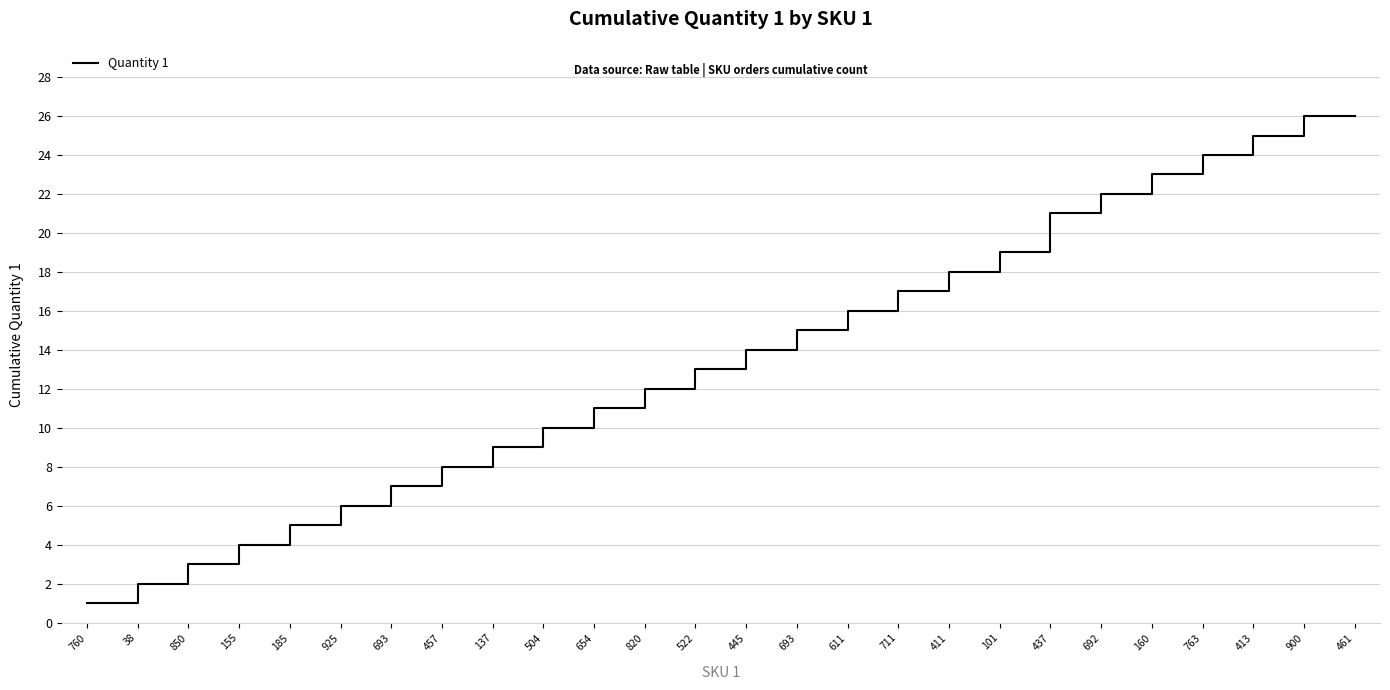

What is the greatest value displayed?

26